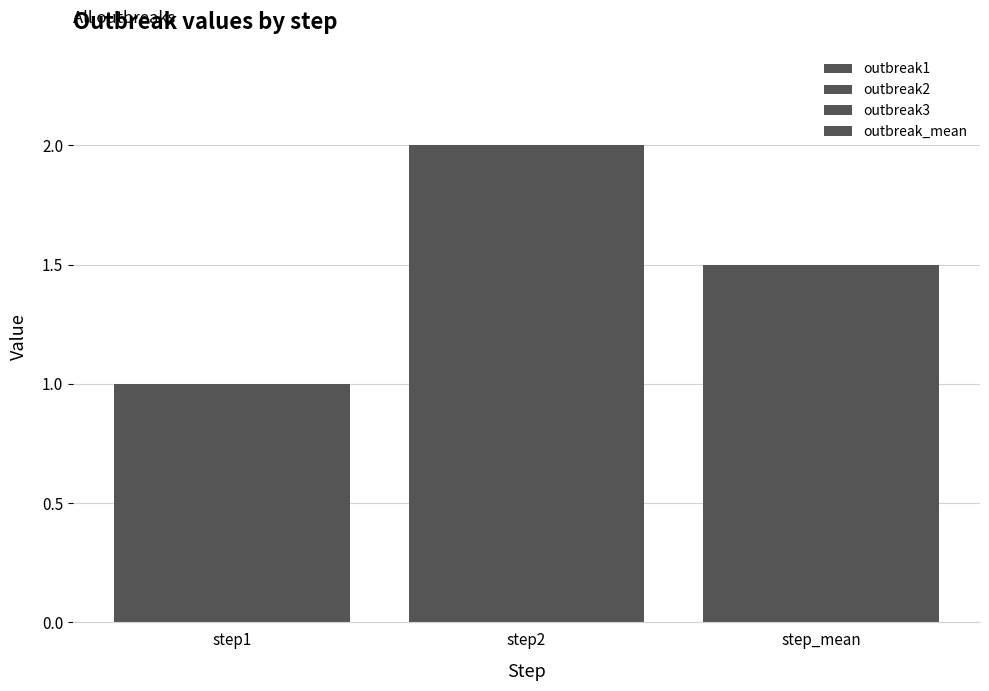

Does the chart contain any negative values?

No